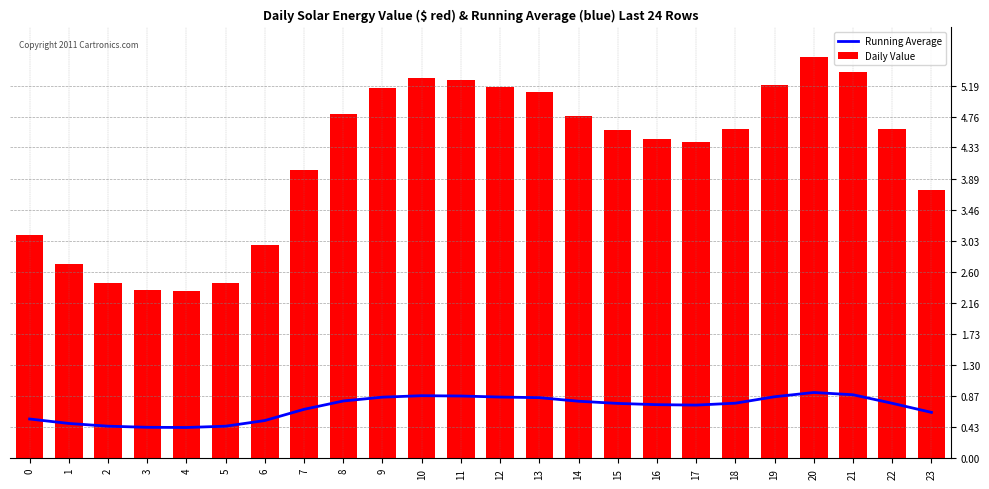

Which category has the highest value across all series?

20